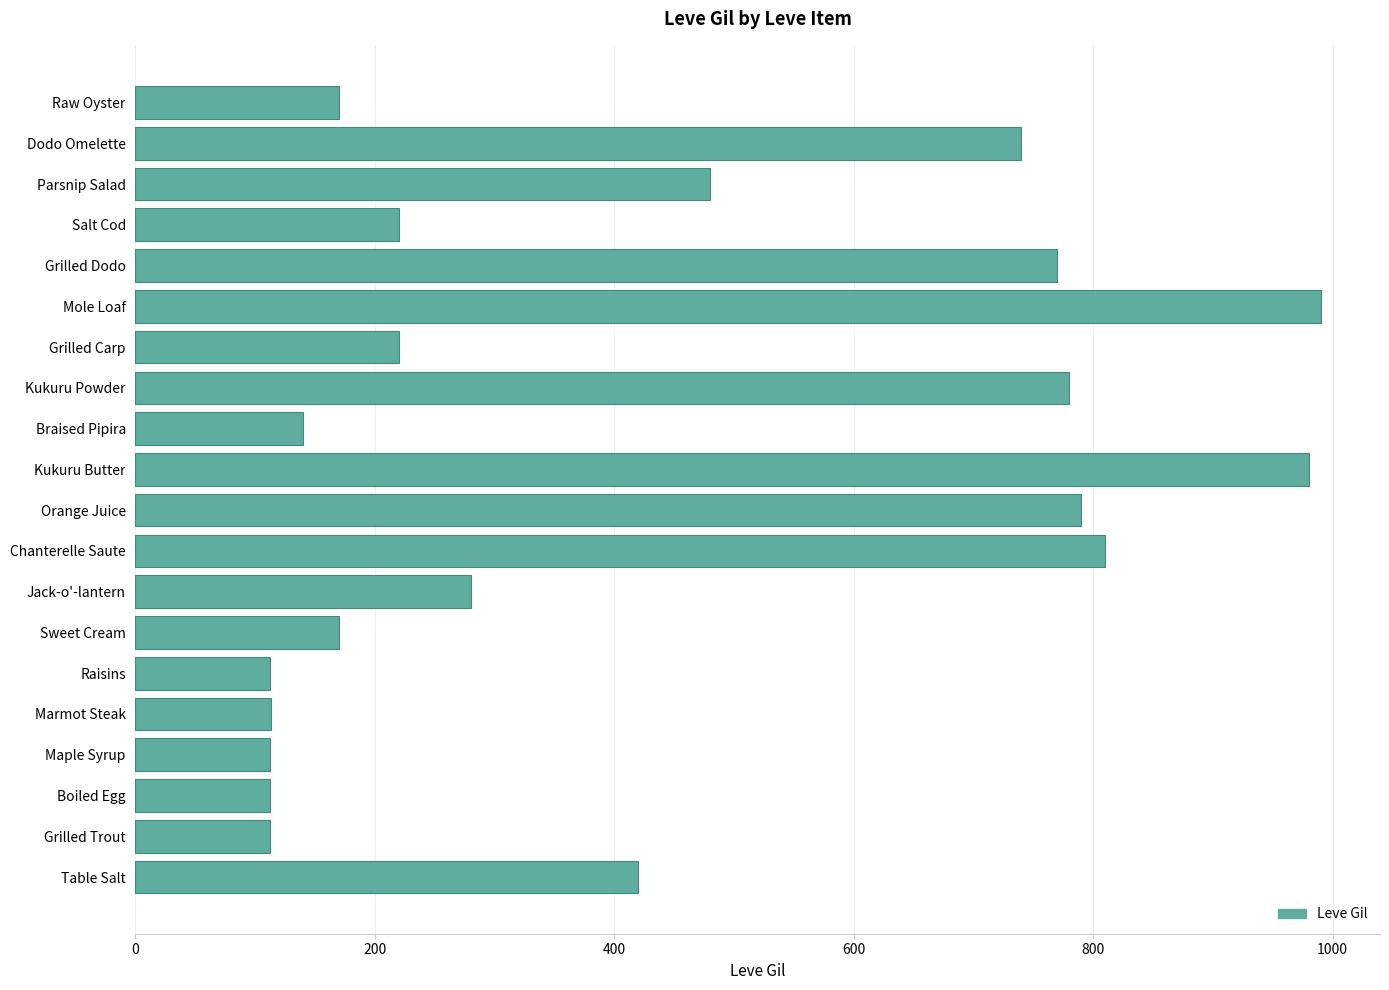

Is it true that the value at Chanterelle Saute is 810?

True